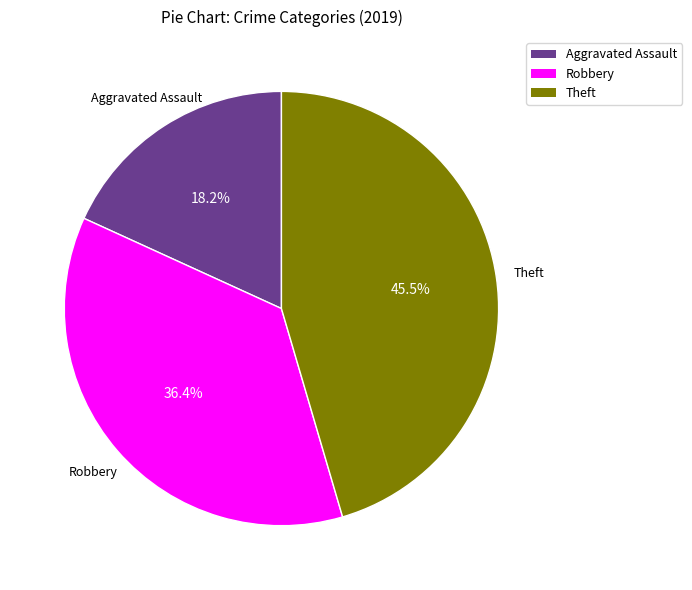

Is it true that Theft is 59% of the pie?

False